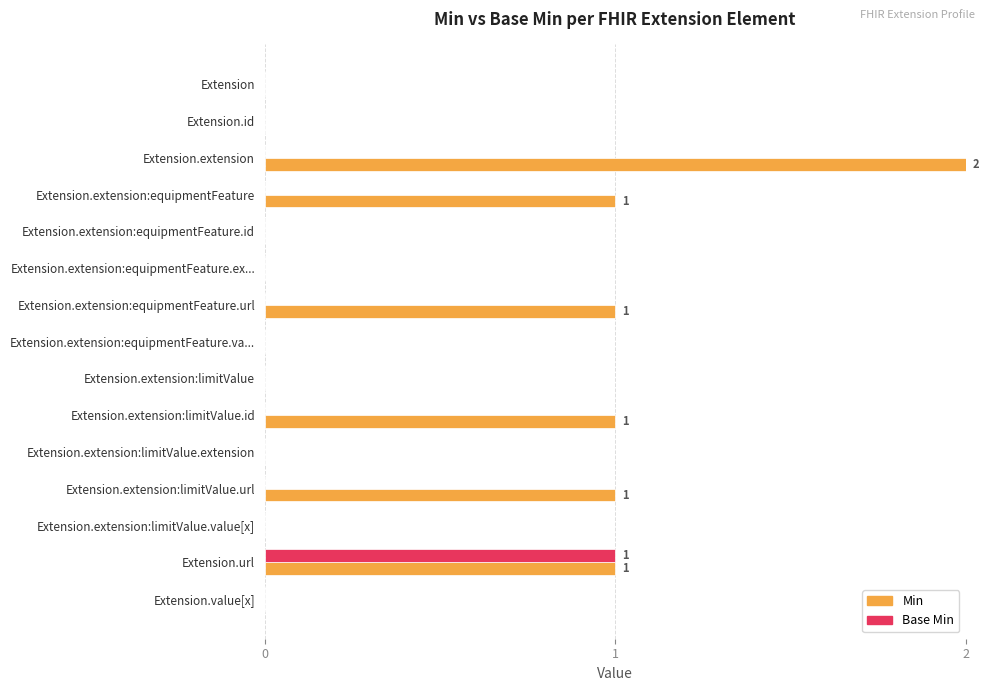

At which category does the chart reach its peak across all series?

Extension.extension